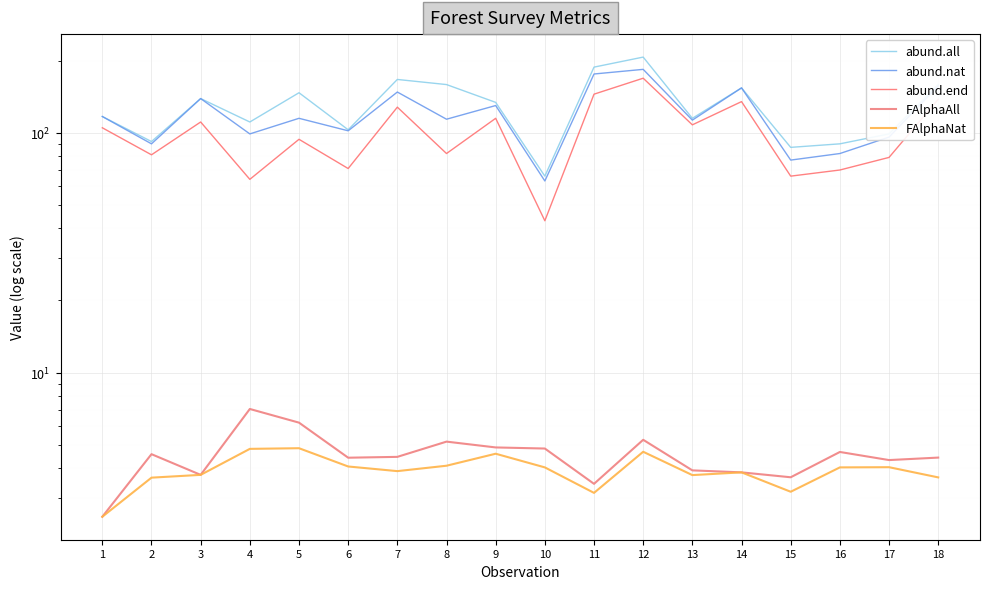

What is the total value across all series at 5?

367.0